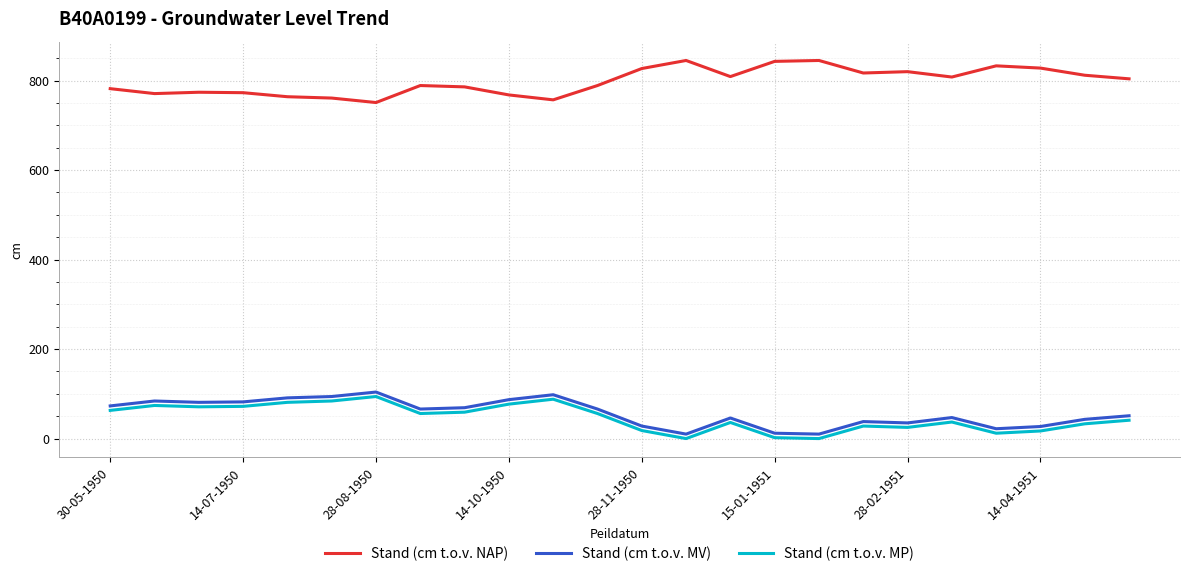

Which series has the largest total across all categories?

Stand (cm t.o.v. NAP)